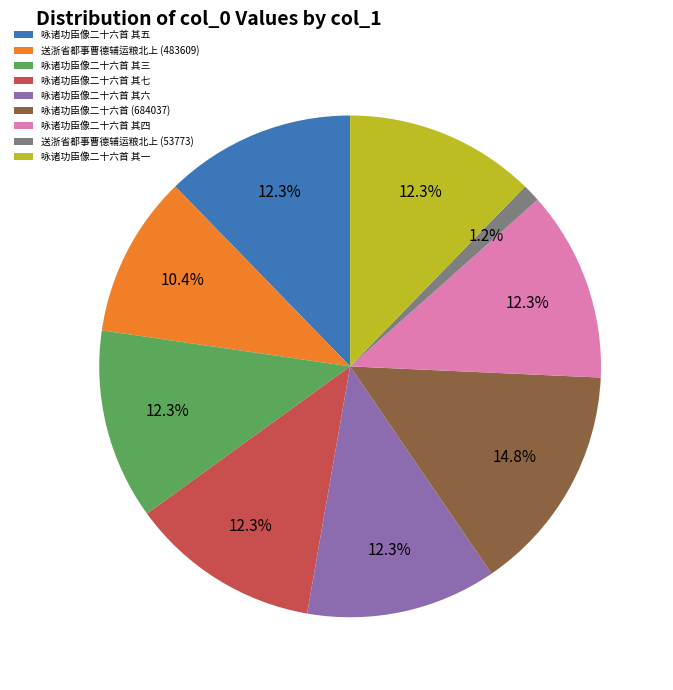

Is 咏诸功臣像二十六首 其一 the majority of the pie?

No